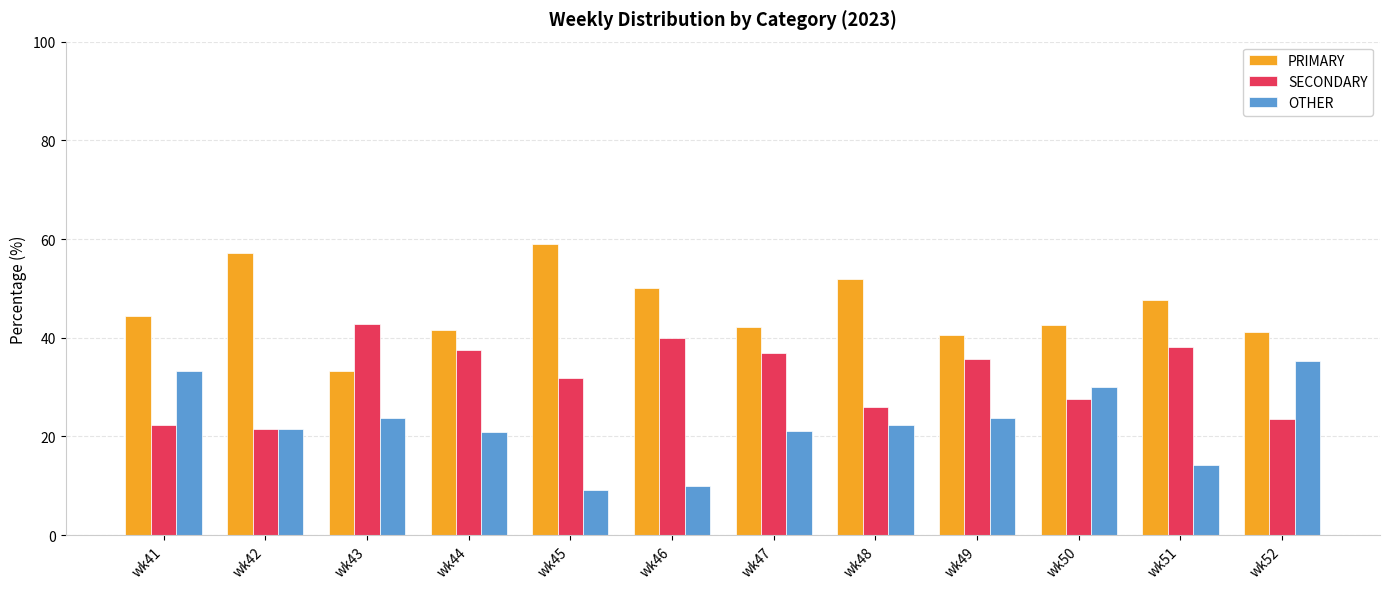

Does the chart contain stacked bars?

No